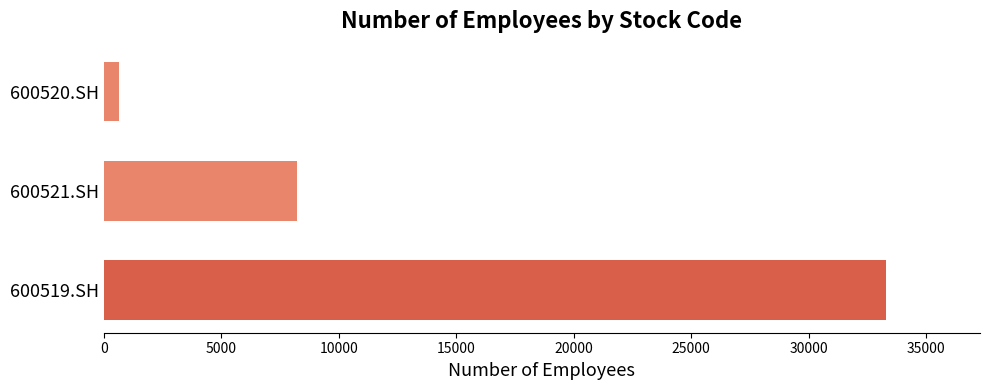

What is the greatest value displayed?

33302